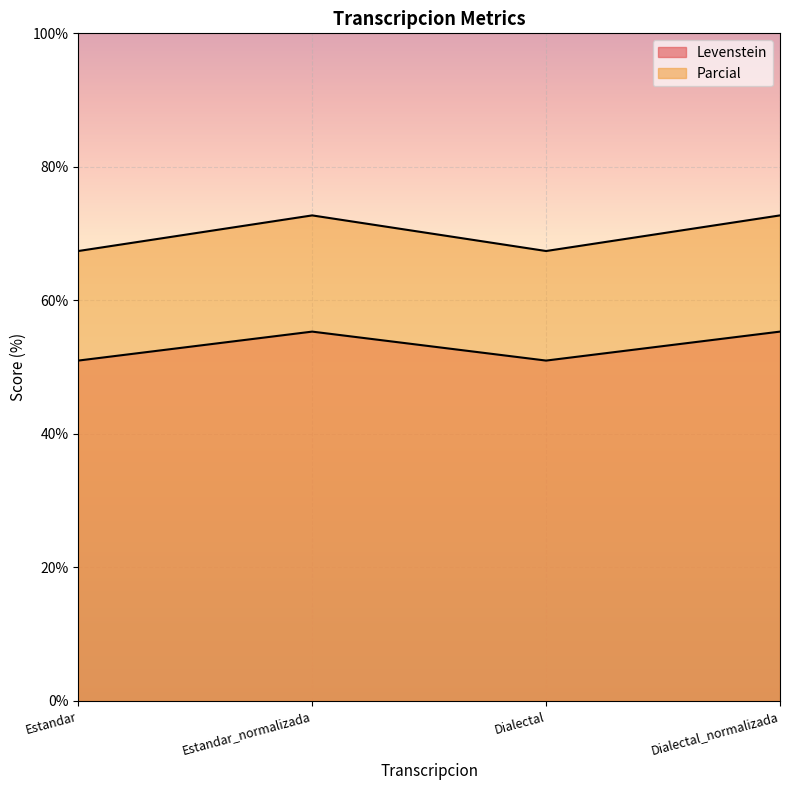

The value of Levenstein at Estandar_normalizada is 87.7. True or false?

False